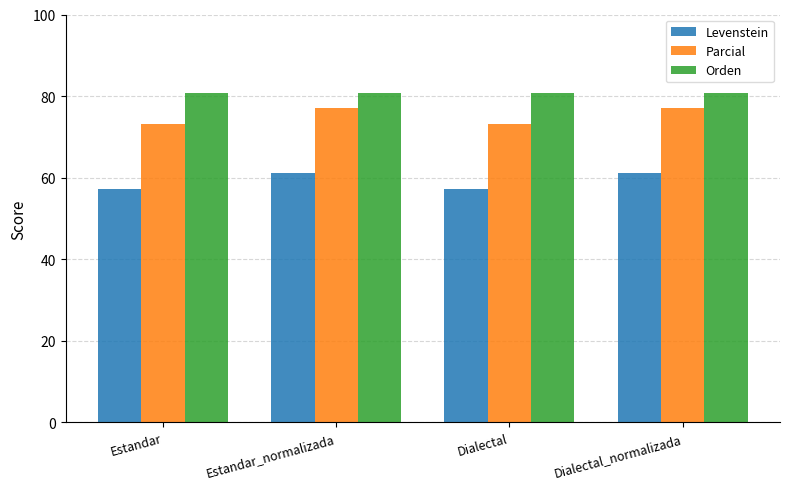

Is it true that Orden equals 114.4 at Dialectal_normalizada?

False